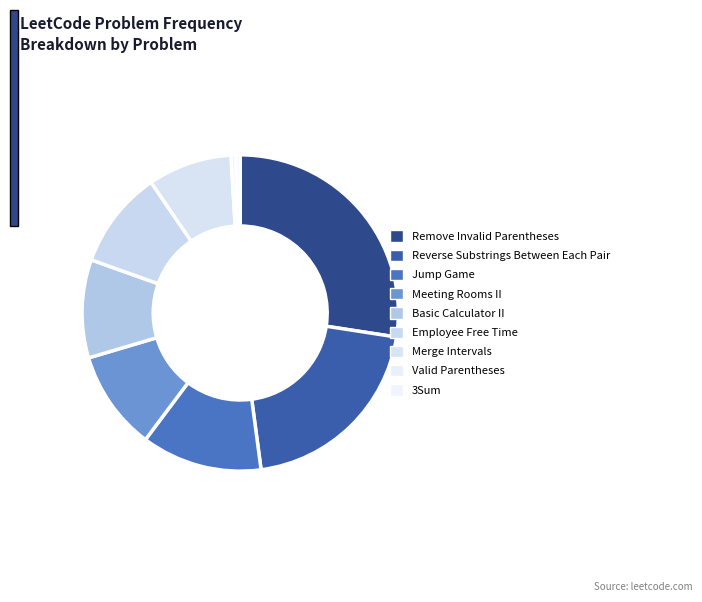

How many slices are in this pie chart?

9